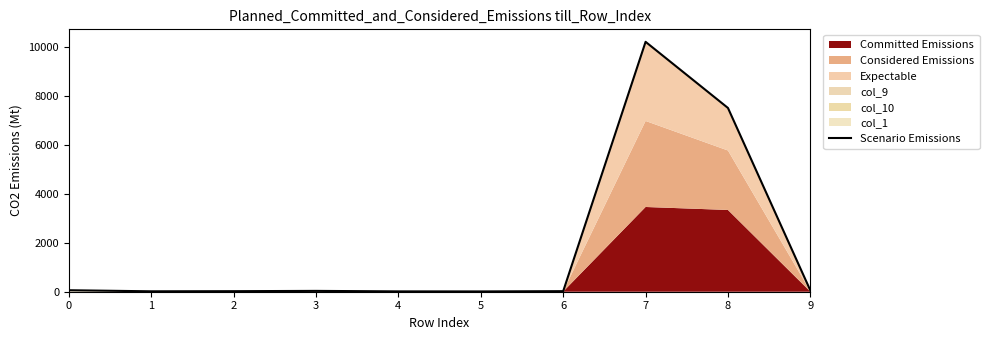

At which category does the chart reach its minimum across all series?

5